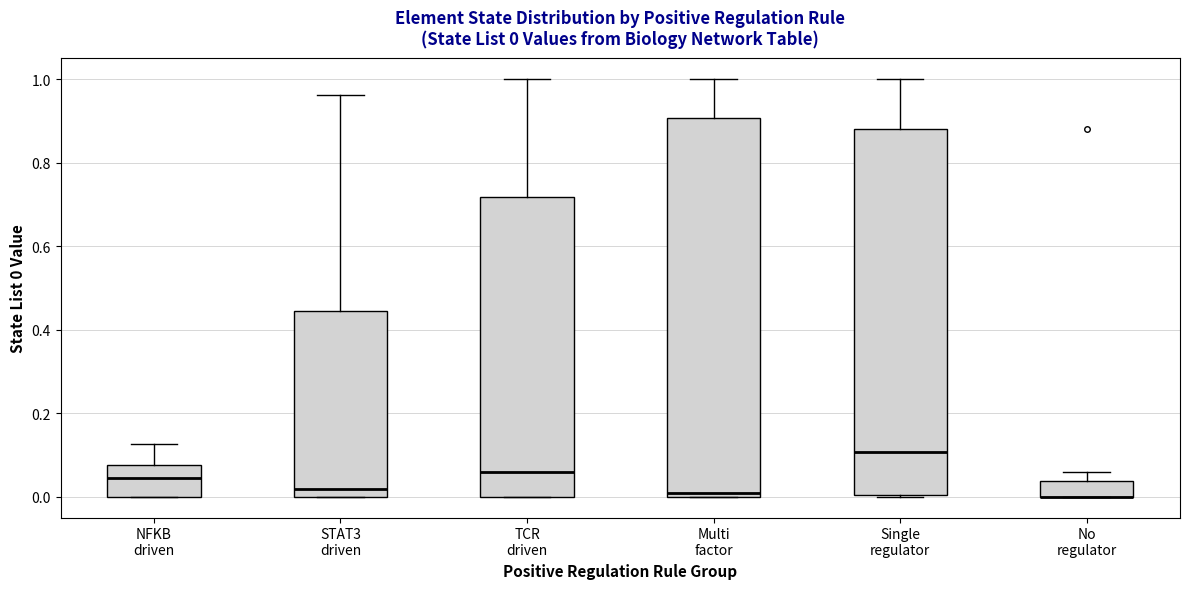

Comparing the boxes themselves (not the whiskers), which one is the tallest?

Multi factor